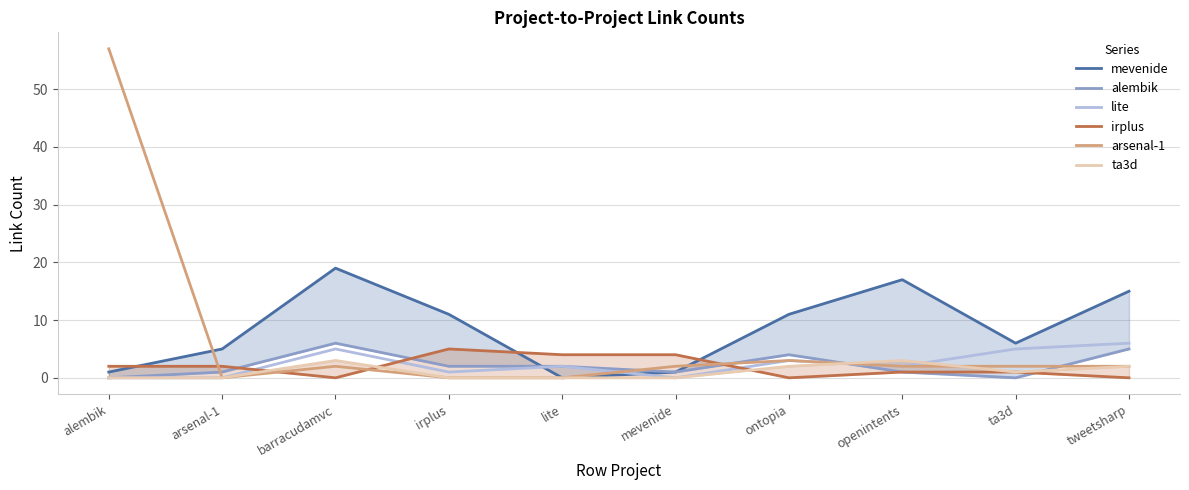

What is the difference between the maximum and minimum values in the mevenide series?

19